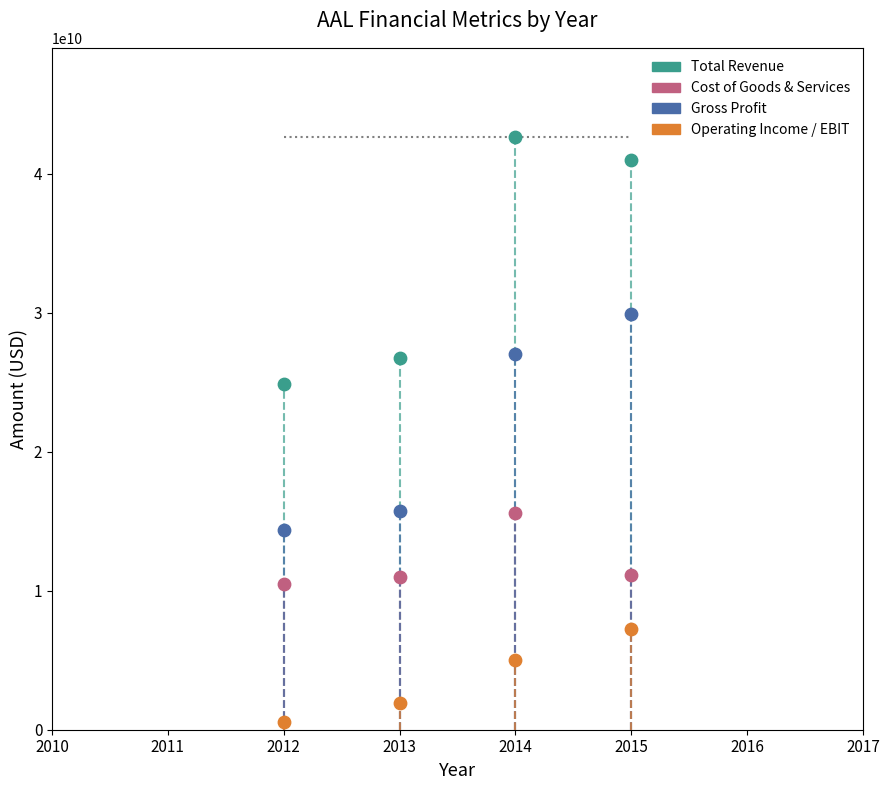

Which series reaches the maximum Y coordinate?

Total Revenue